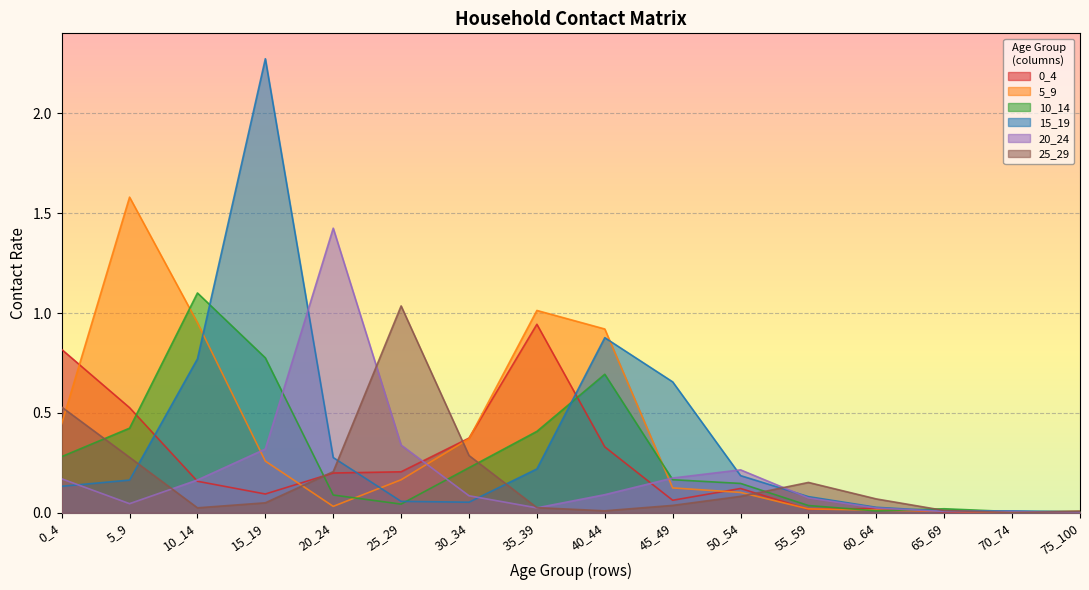

True or false: 15_19 has more than 2 interior local peaks.

True